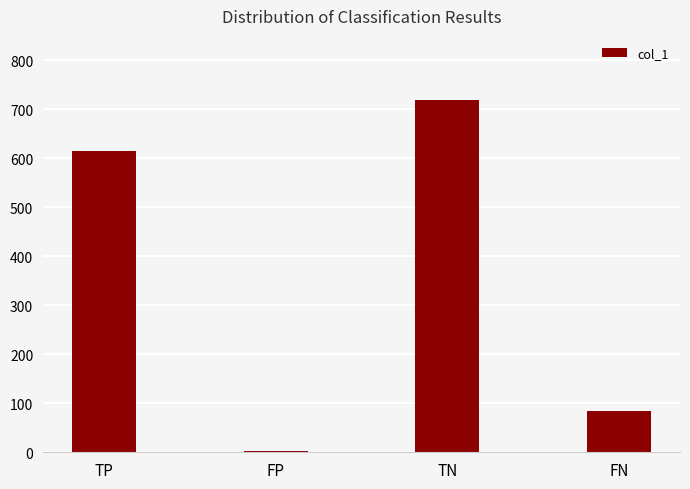

At which label is the value closest to 361?

TP